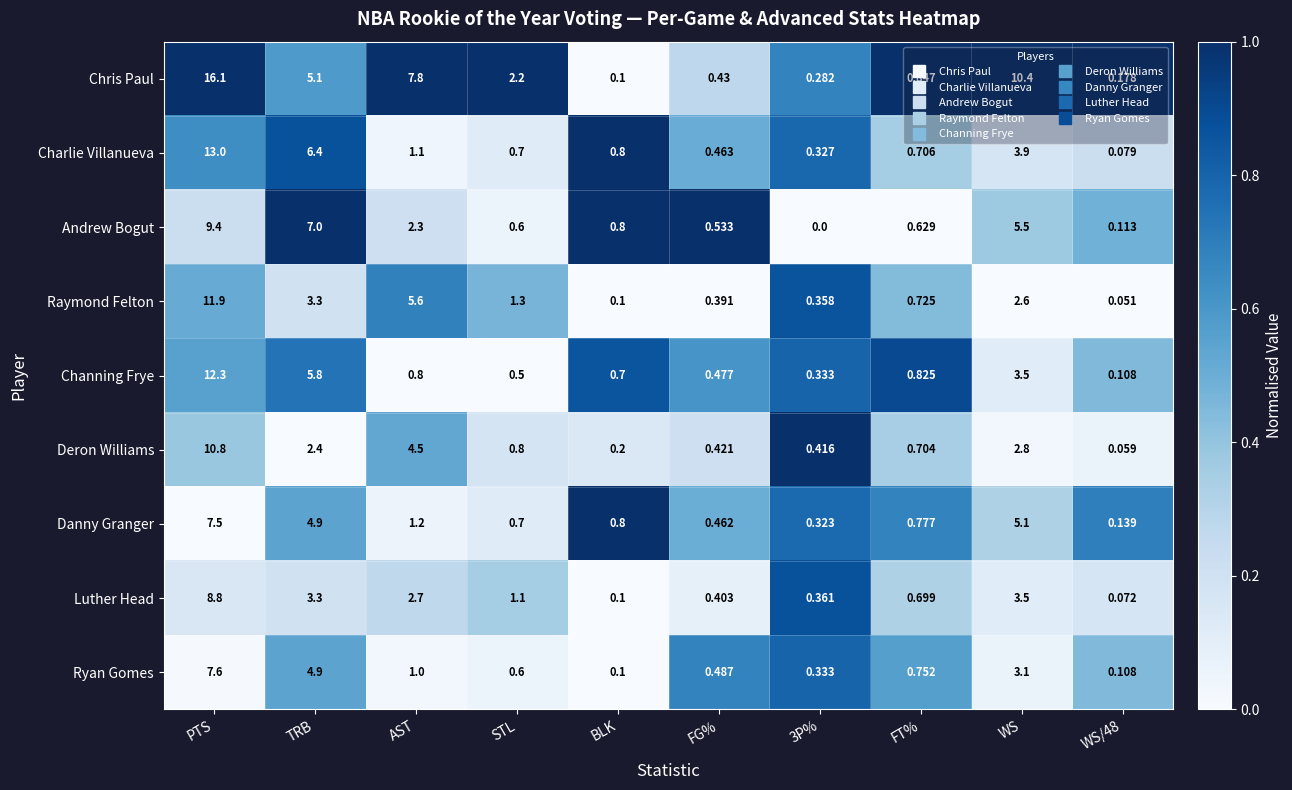

At which category is the sum across all series the highest?

PTS